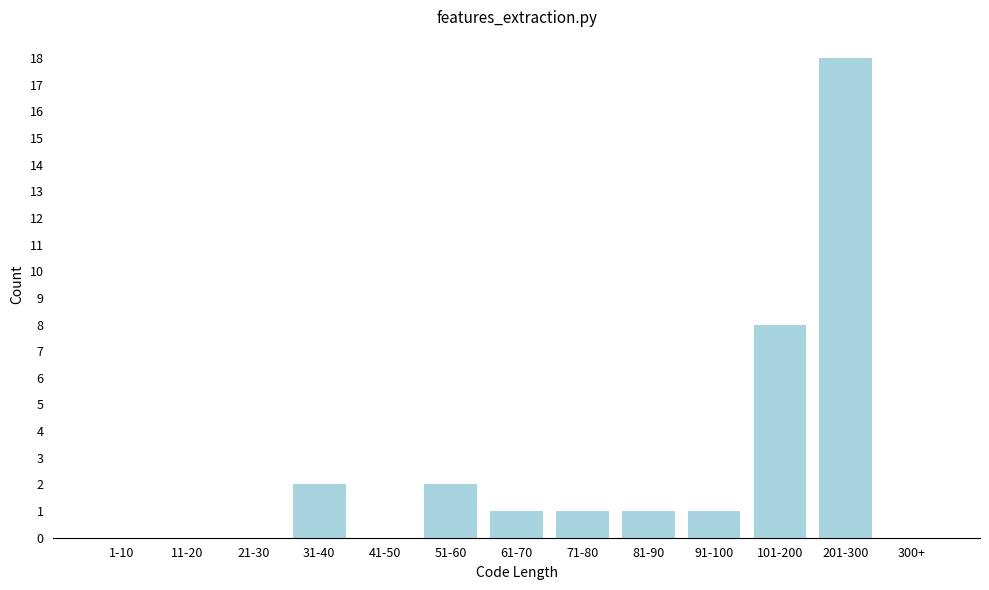

True or false: the data shows 0 at 41-50.

True